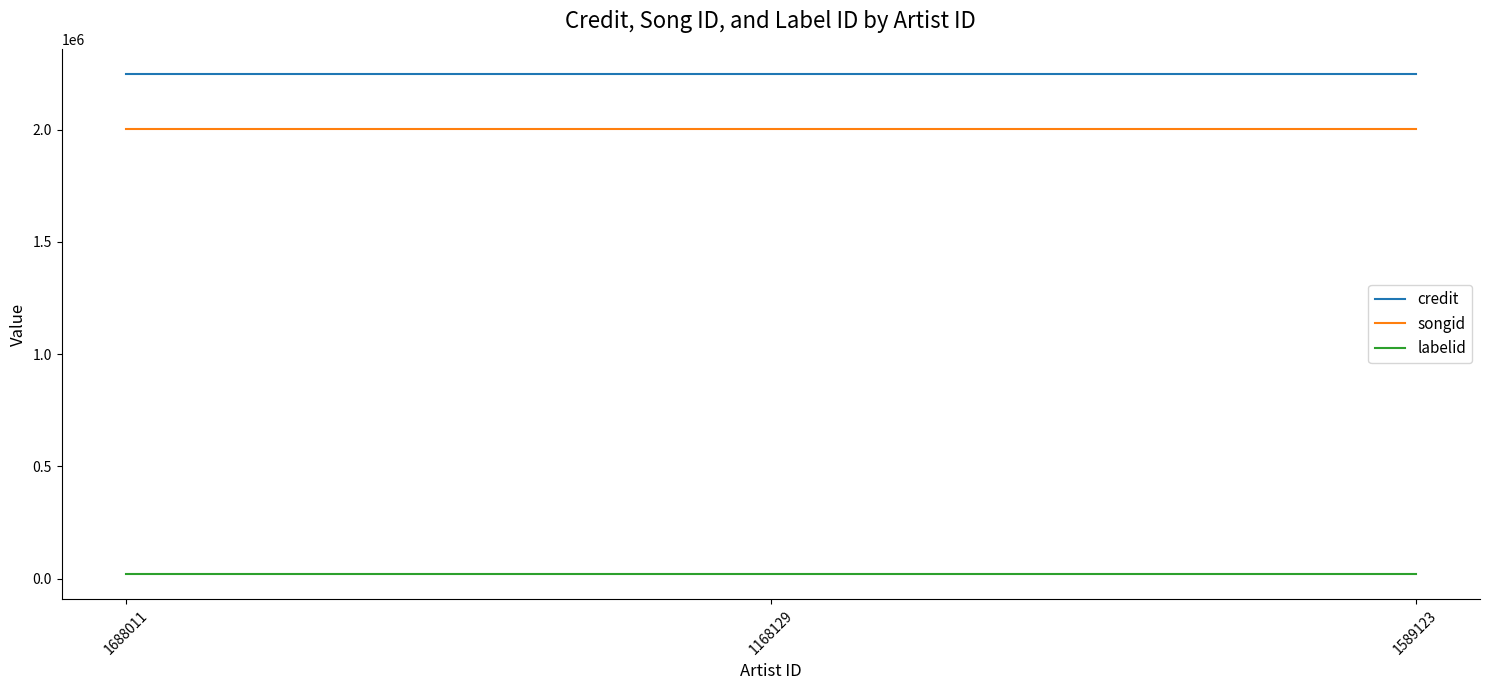

Reading left to right, extract all data points from this chart.

credit: 2248400	2248400	2248400
songid: 2000800	2000800	2000800
labelid: 18825	18825	18825